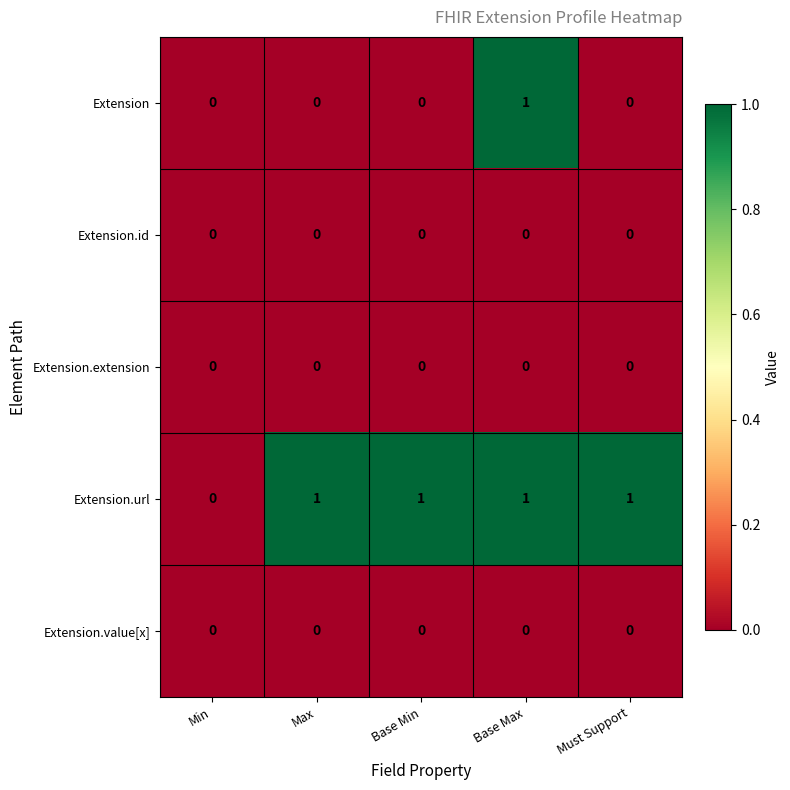

Count the Extension.url values in the range 1 to 2.

4